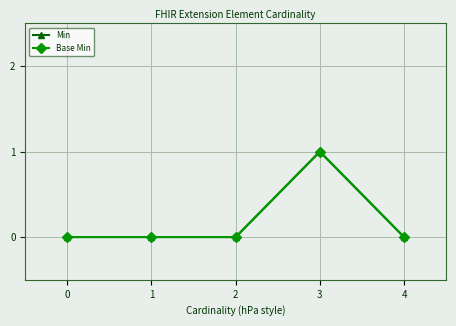

Which series changed the most between 2 and 3?

Min